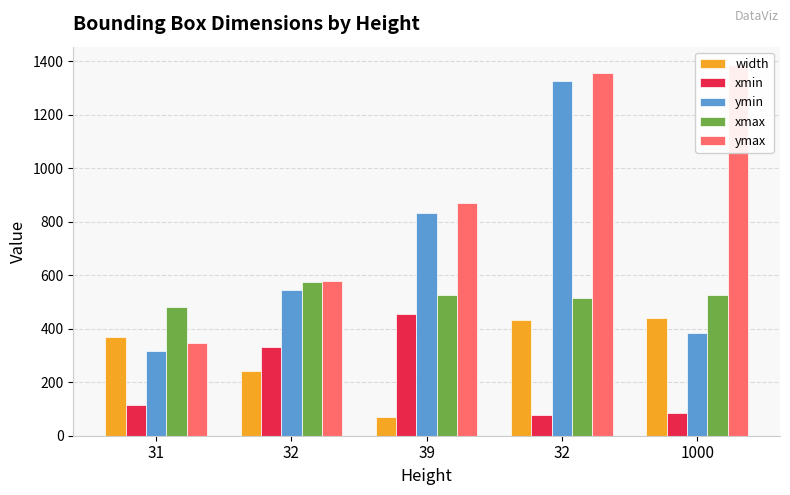

What is the difference between the width values at 1000 and 32?

7